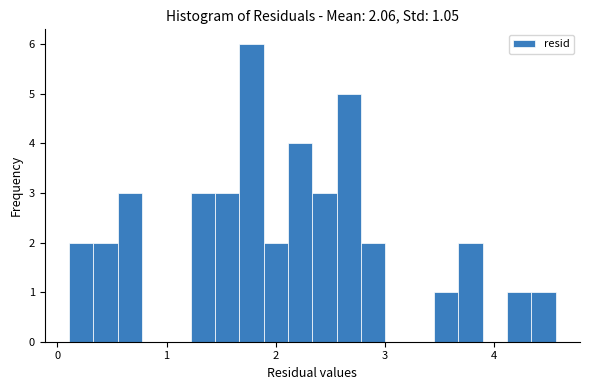

Read against the x-axis, roughly where is the centre of the tallest bar?

1.8